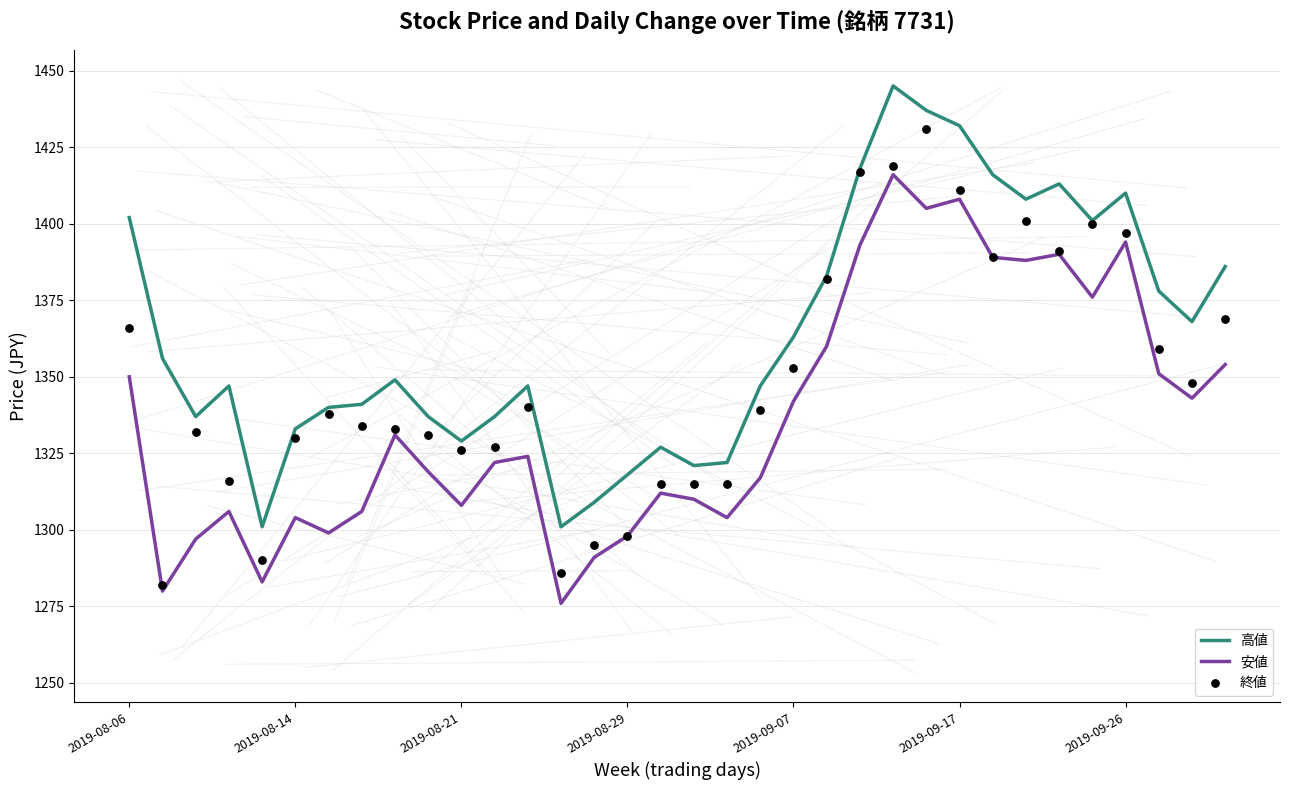

At how many categories does at least one series exceed 1352?

16